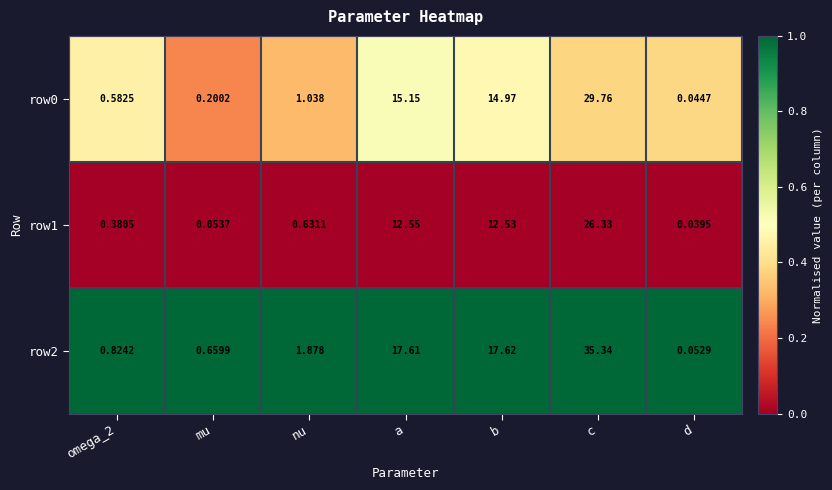

Count the number of data series in this chart.

3